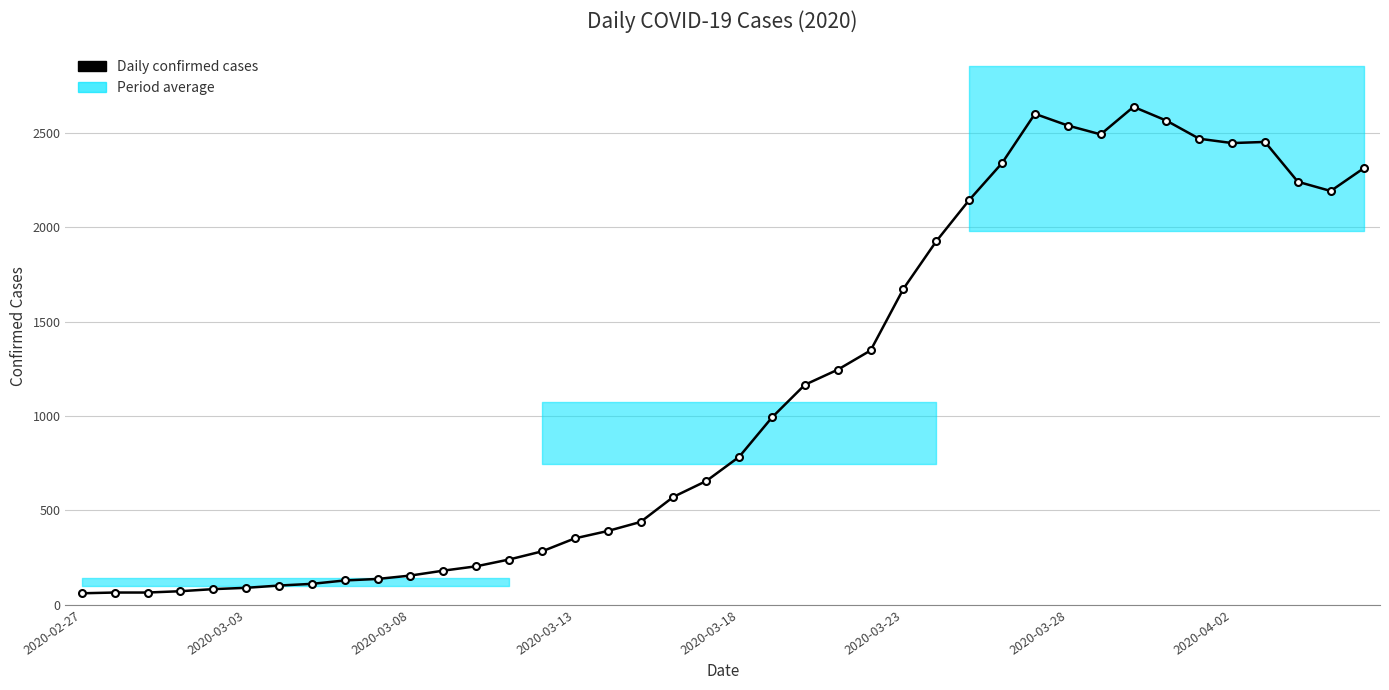

Is it true that the value at 2020-03-28 is 165?

False